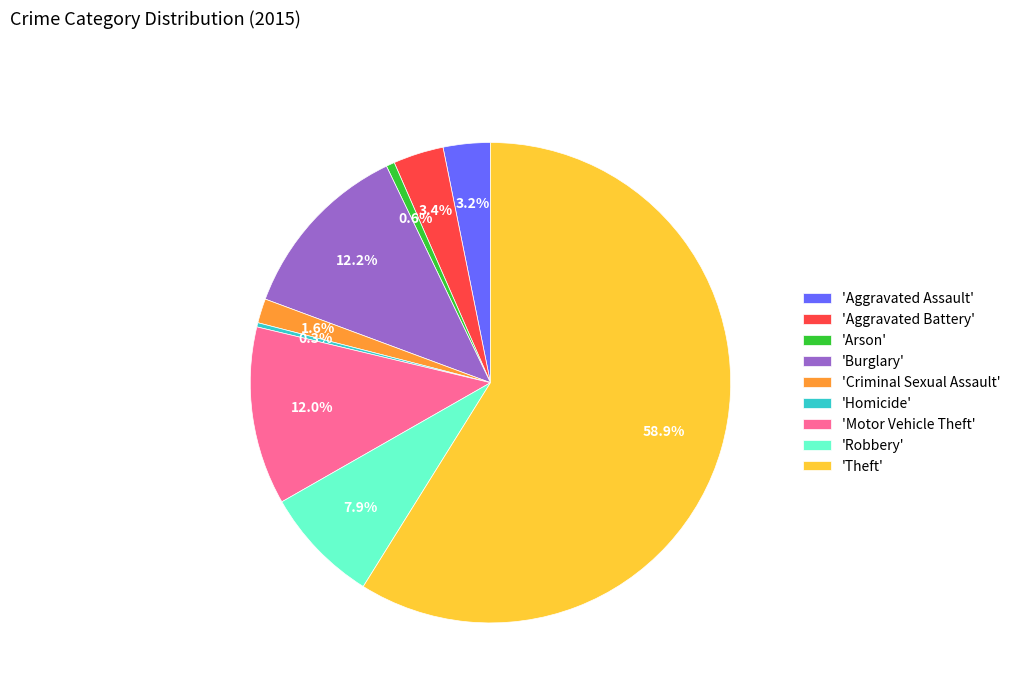

Which category has the biggest portion of the pie?

'Theft'